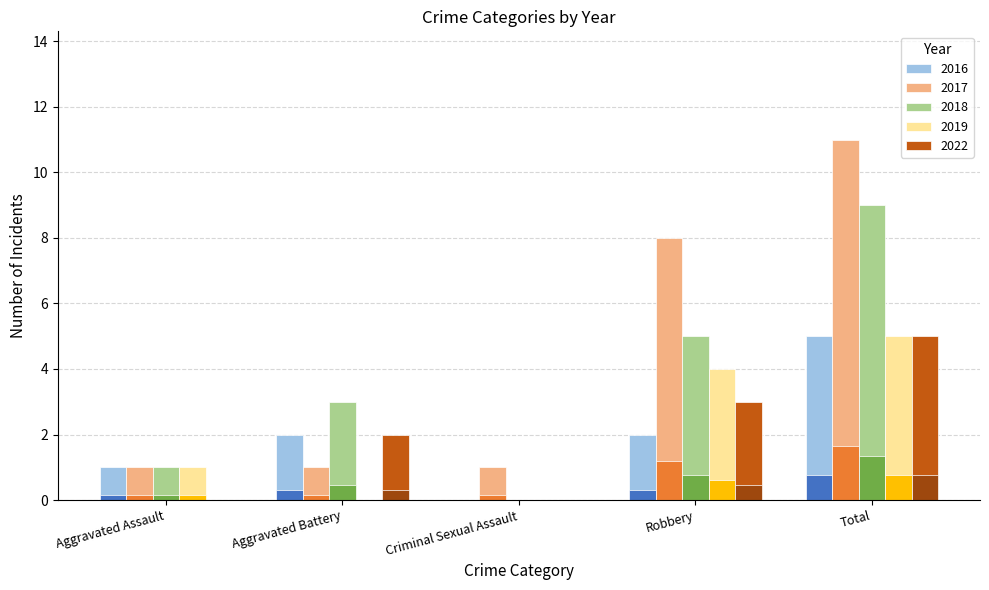

Count the number of data series in this chart.

5